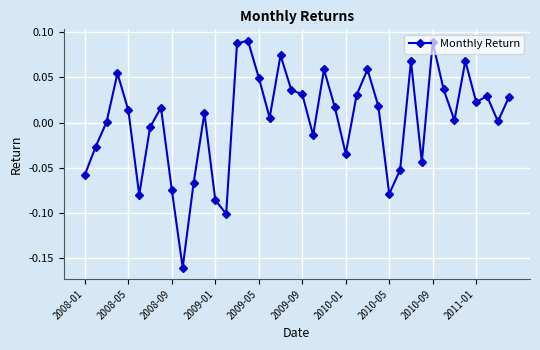

True or false: there are more than 1 points higher than both neighbors.

True